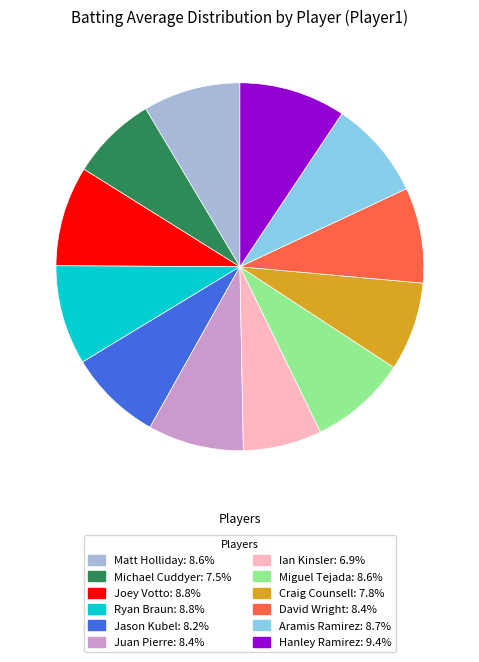

How many slices are in this pie chart?

12